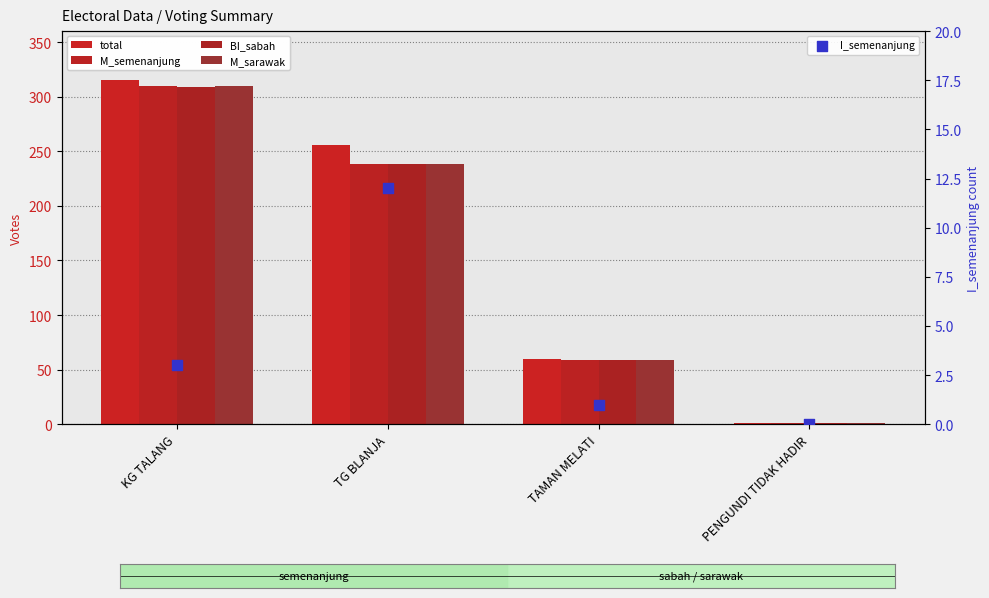

At how many categories does at least one series exceed 291?

1